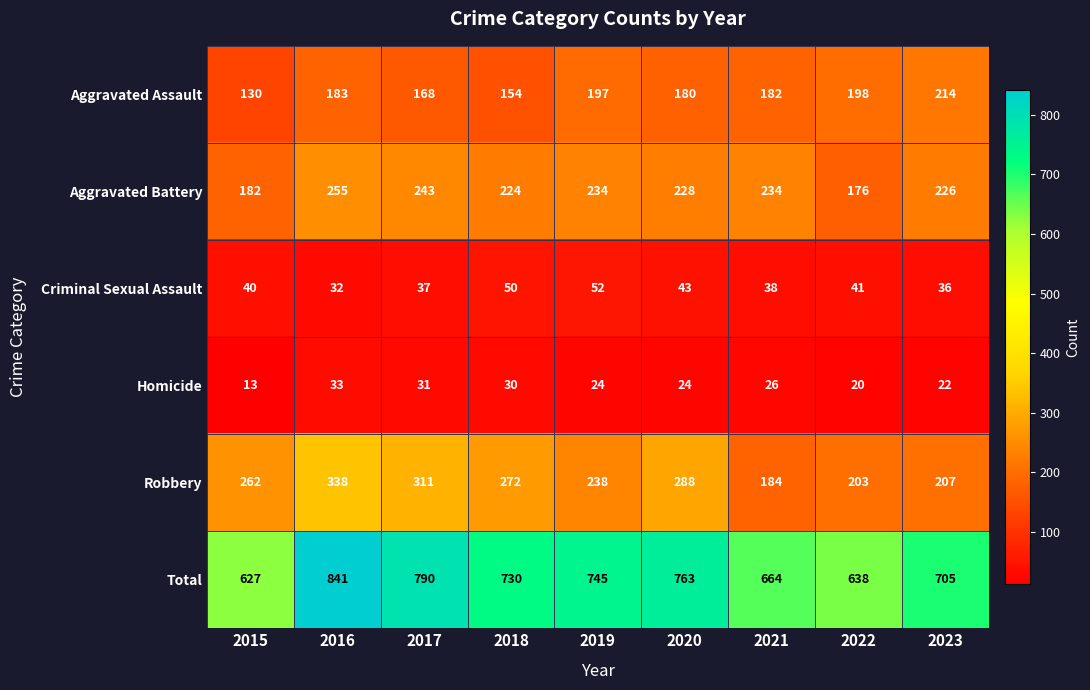

What value does the Criminal Sexual Assault series have at 2016, to the nearest 10?

30